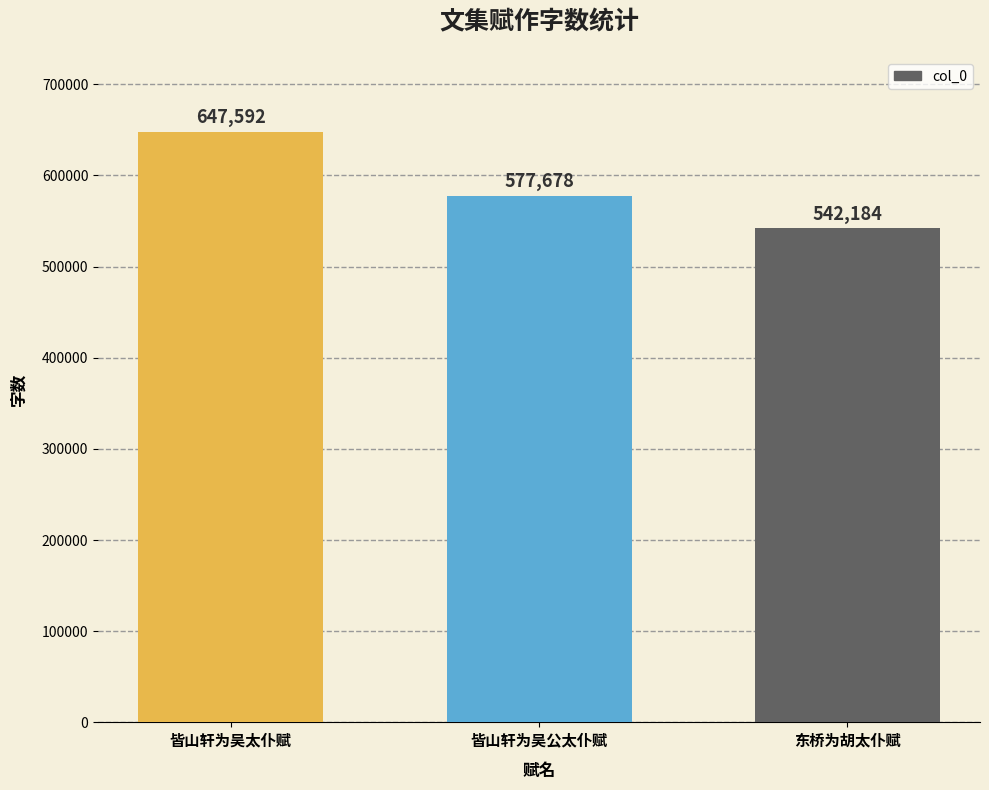

Which category has the highest value across all series?

皆山轩为吴太仆赋